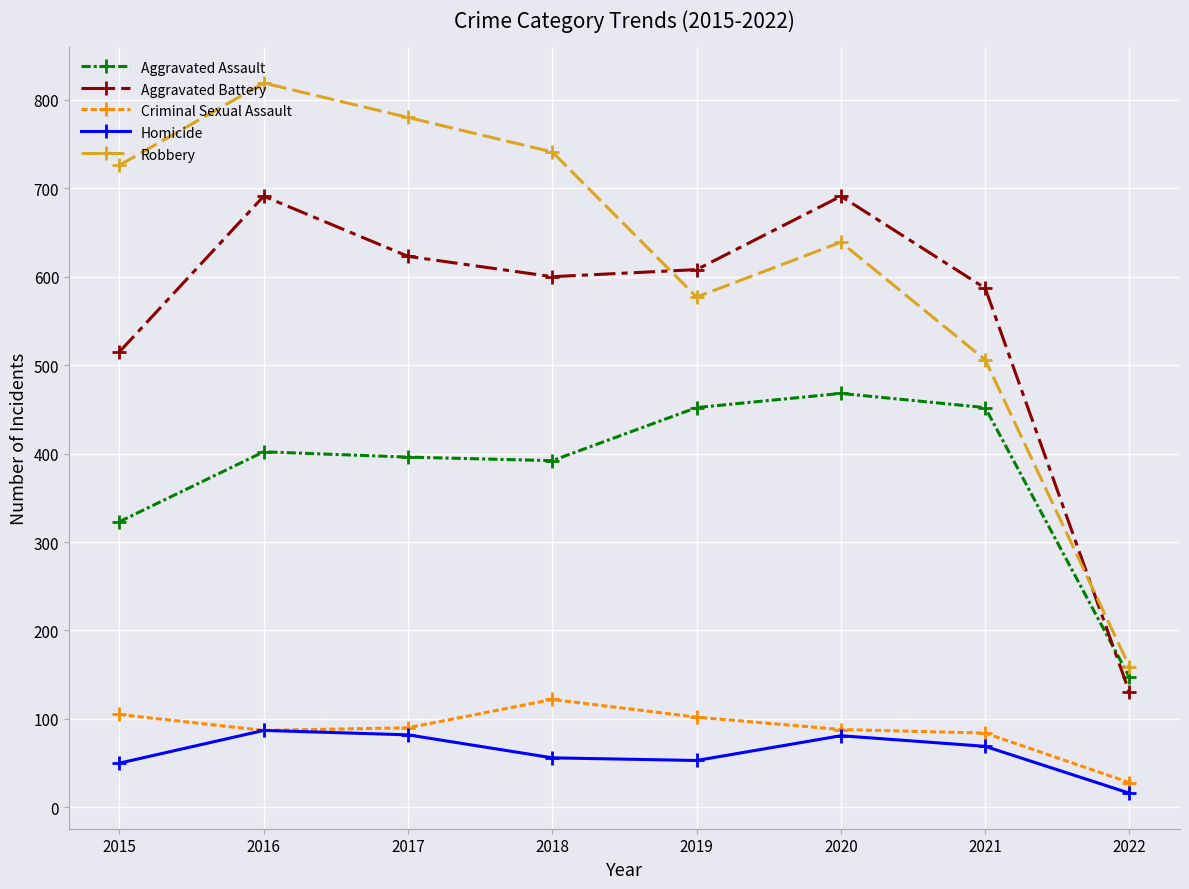

Which series has the largest total across all categories?

Robbery